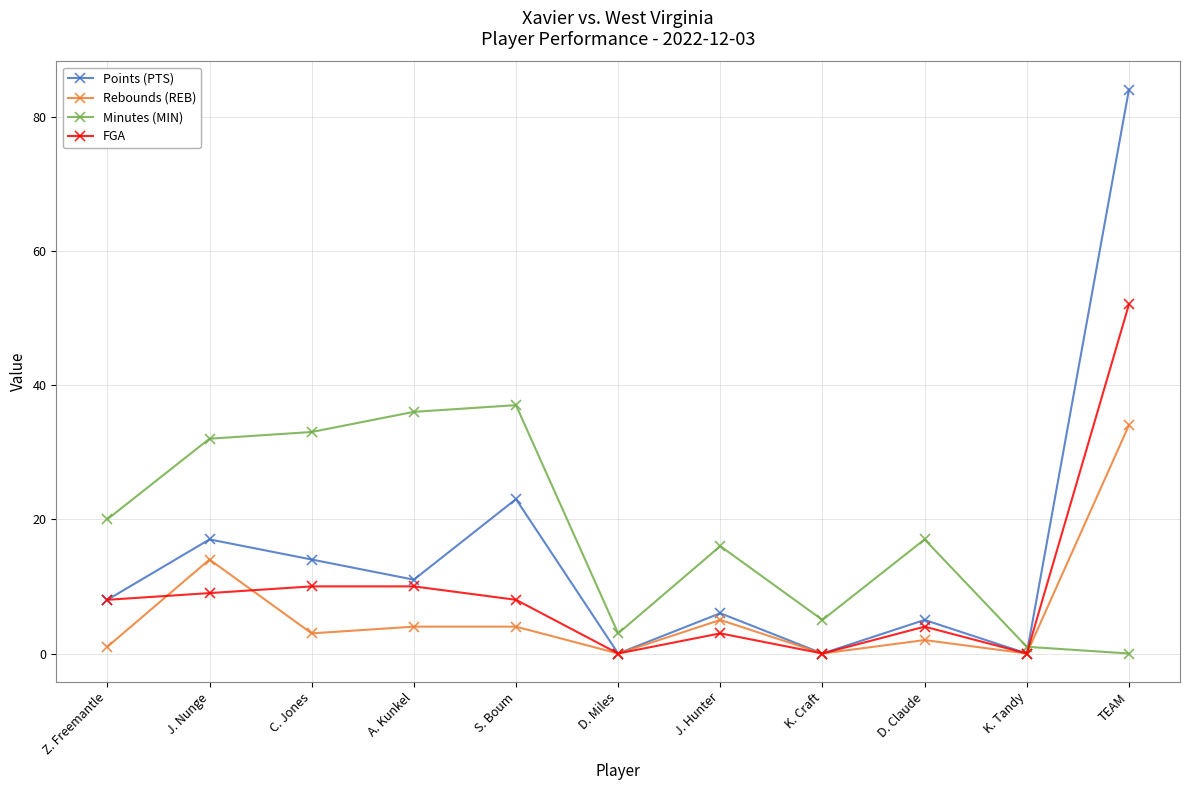

Which label corresponds to the largest value in the chart?

TEAM